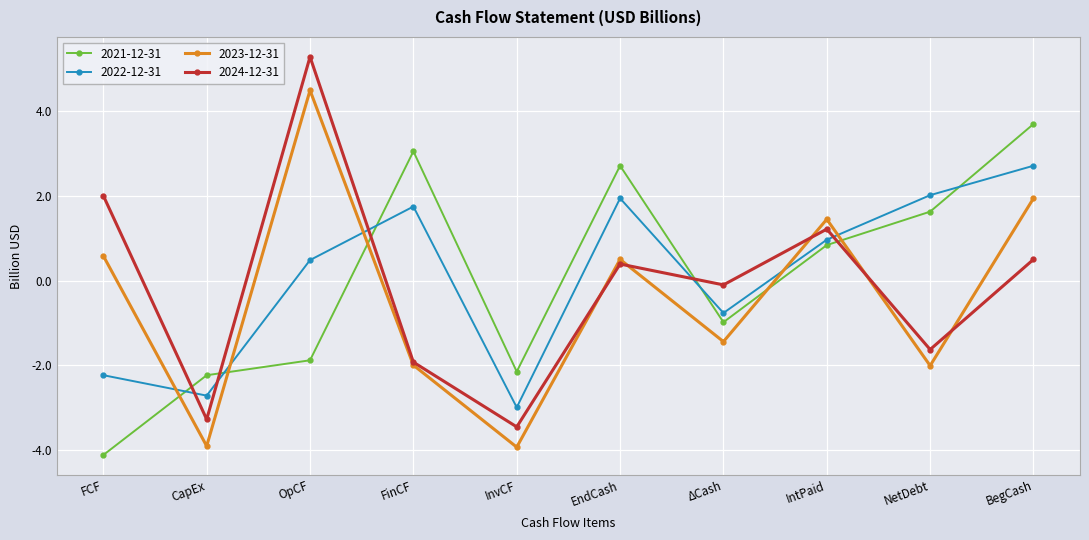

What is the label of the 10th point from the left?

BegCash